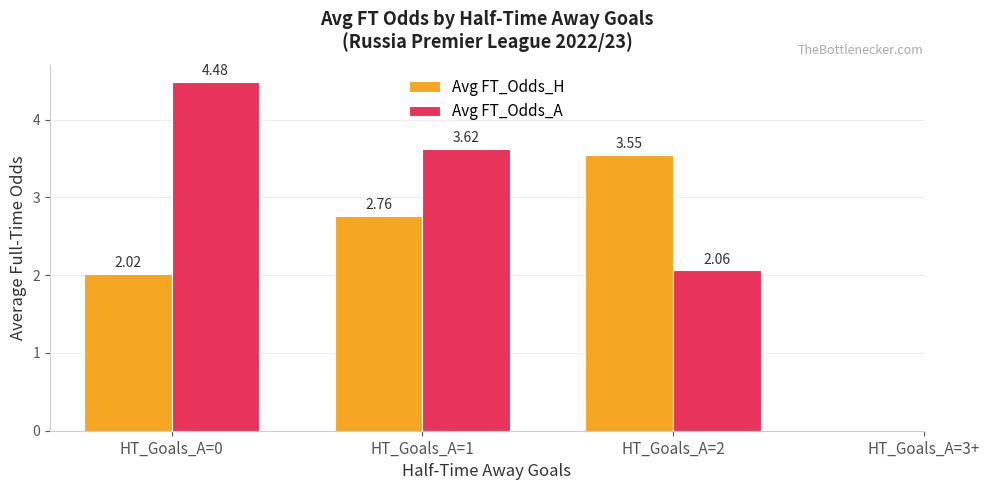

At which category is the sum across all series the highest?

HT_Goals_A=0